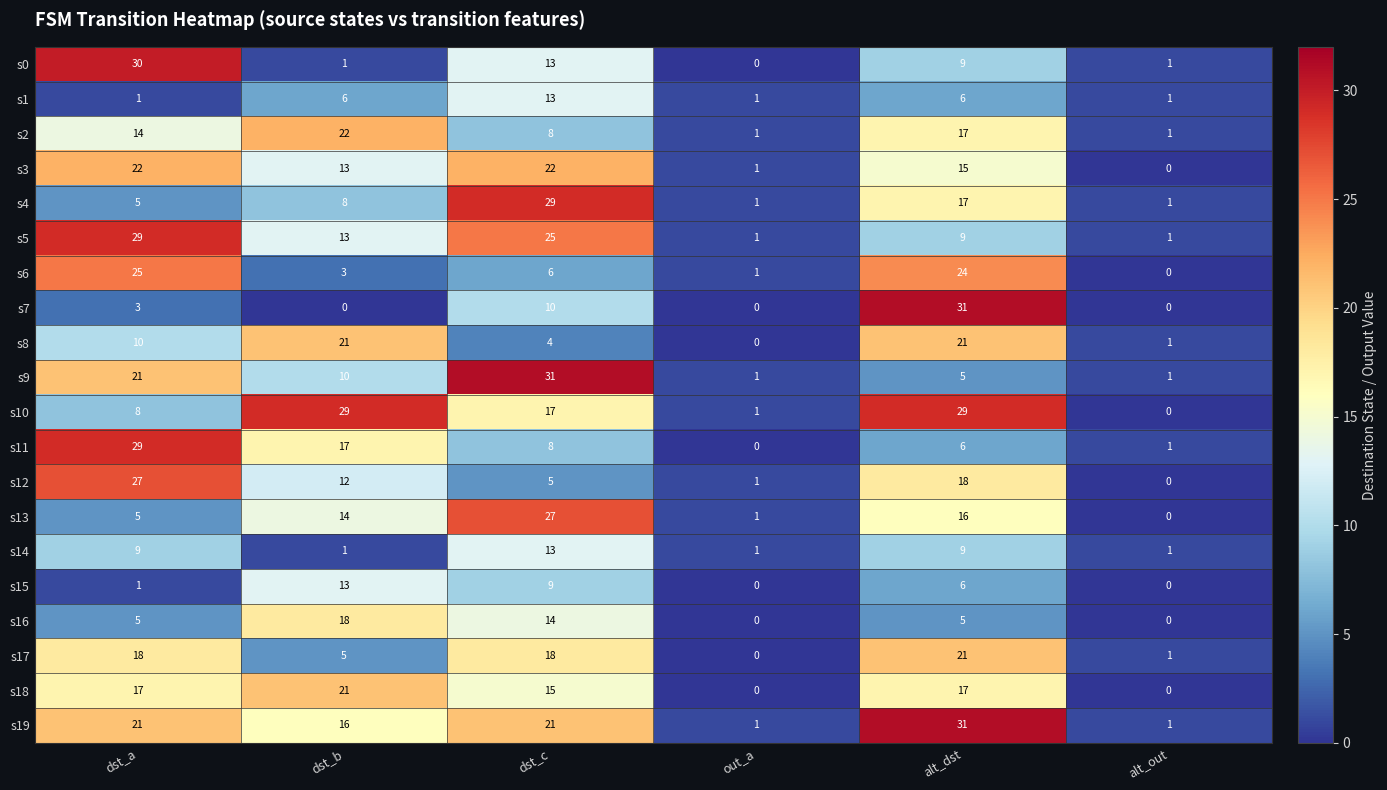

Rank the categories by s13 value from highest to lowest.

dst_c, alt_dst, dst_b, dst_a, out_a, alt_out